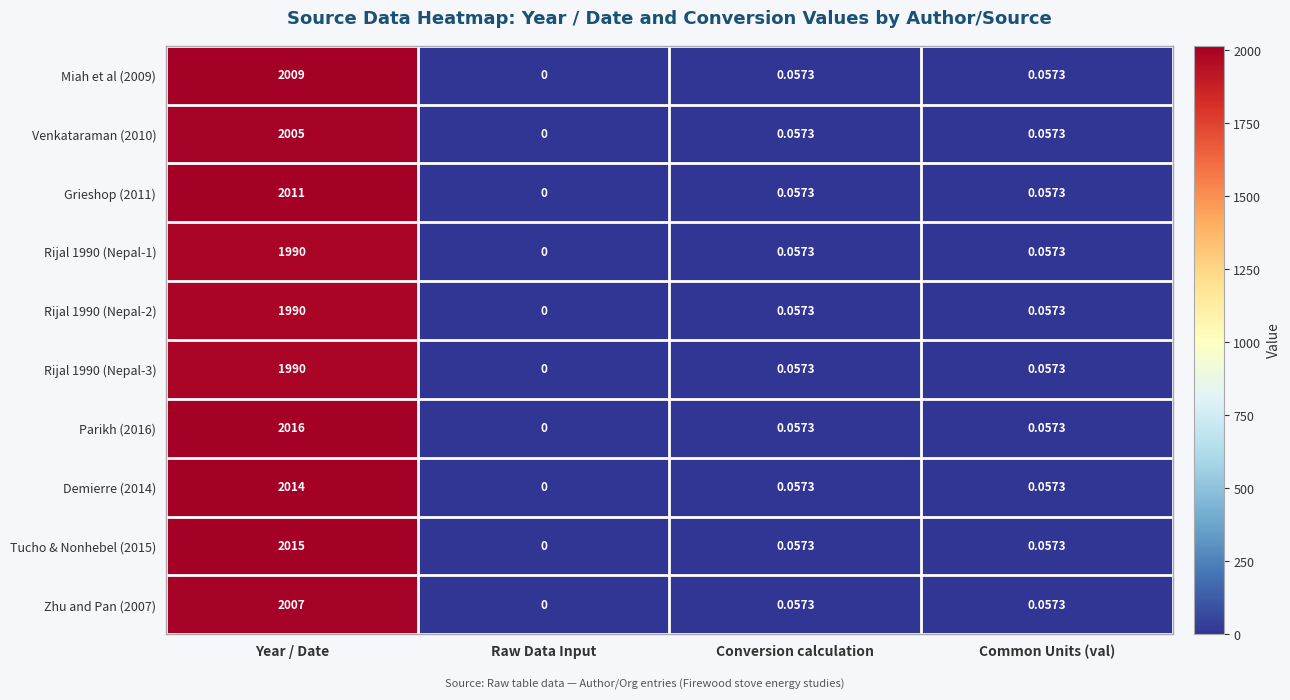

Which category has the lowest value in the Demierre (2014) series?

Raw Data Input